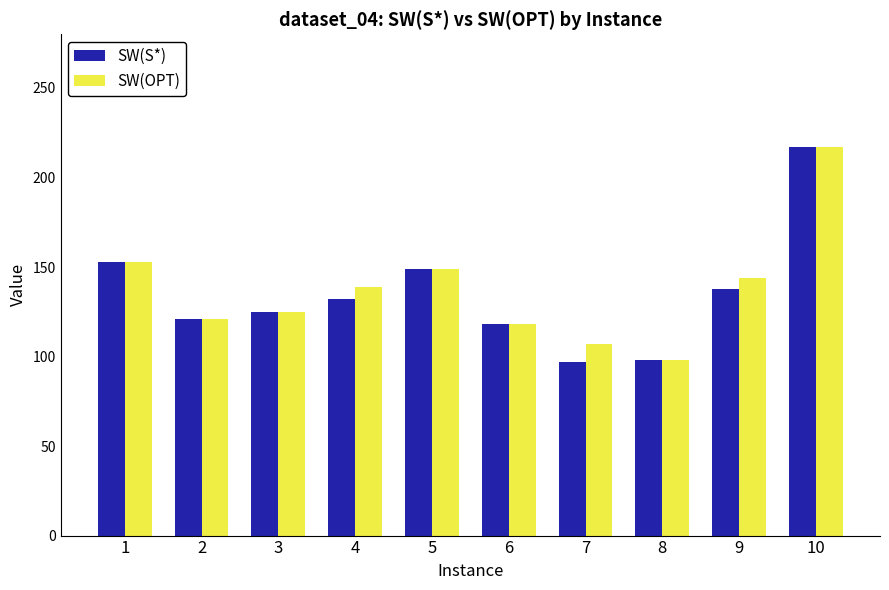

Which series has the widest spread of values?

SW(S*)